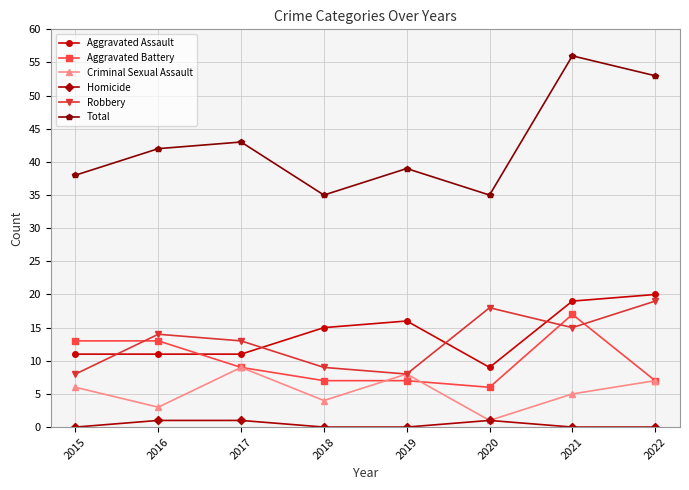

True or false: Robbery has a value of 14 at 2019.

False